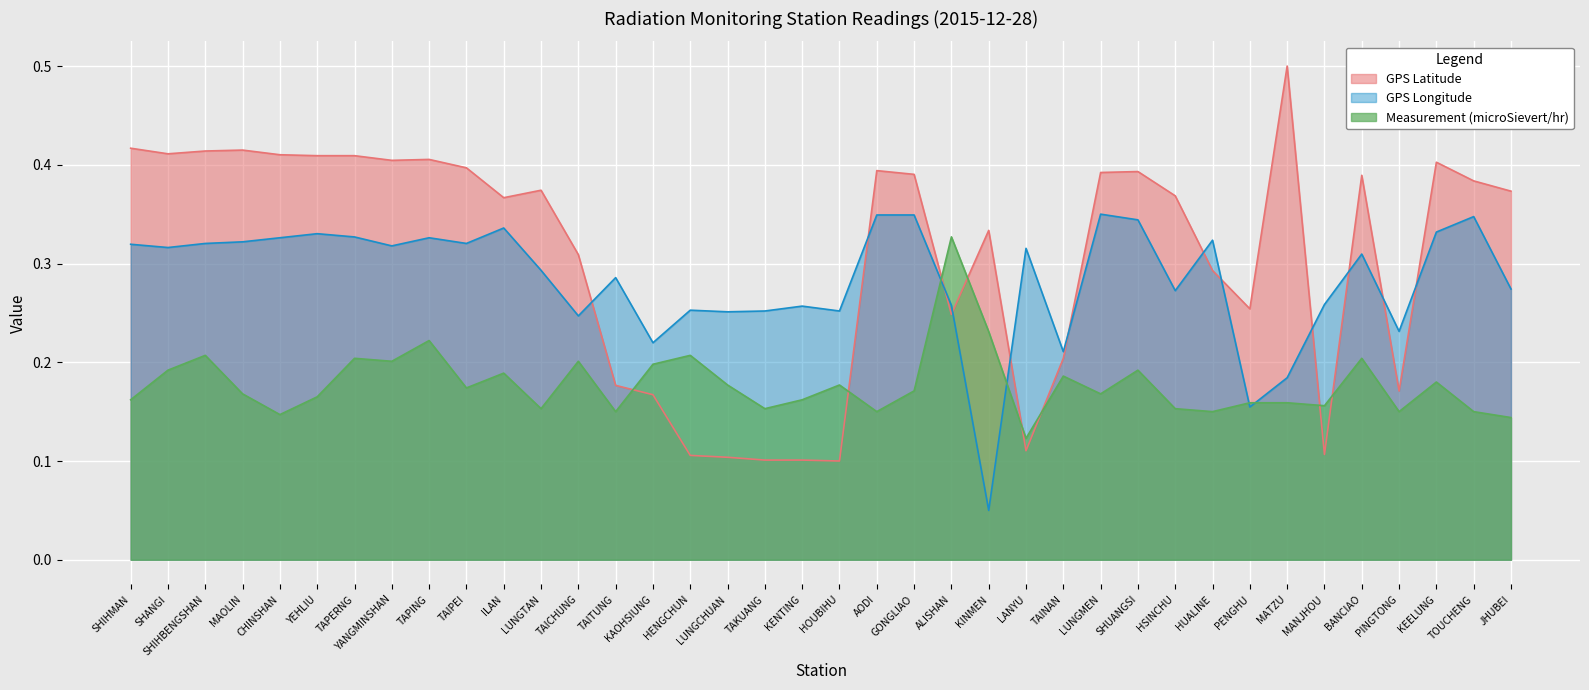

How many times do GPS Longitude and GPS Latitude cross each other?

12